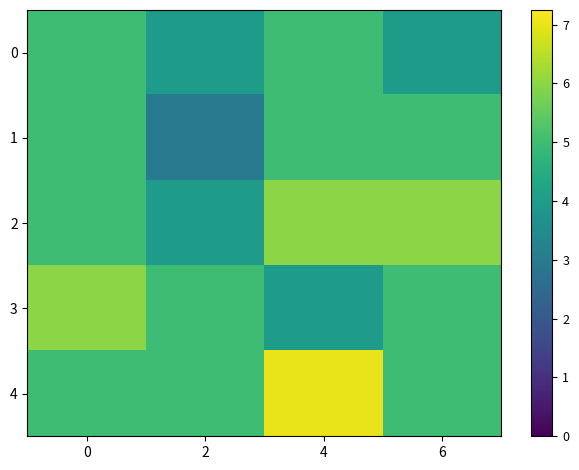

Reading left to right, transcribe all the data shown in this chart.

0: 0=5	2=4	4=5	6=4
1: 0=5	2=3	4=5	6=5
2: 0=5	2=4	4=6	6=6
3: 0=6	2=5	4=4	6=5
4: 0=5	2=5	4=7	6=5